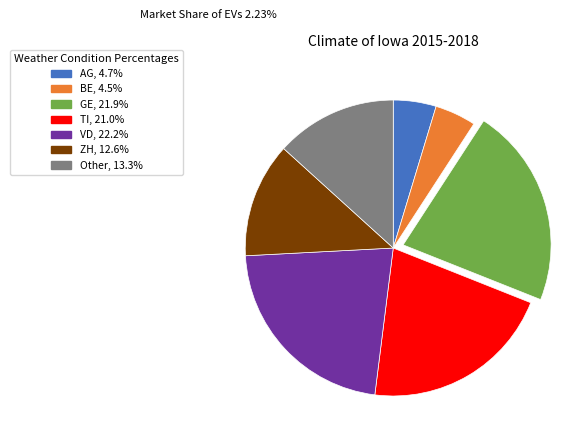

What is the ratio of the value at Other to the value at VD?

0.6